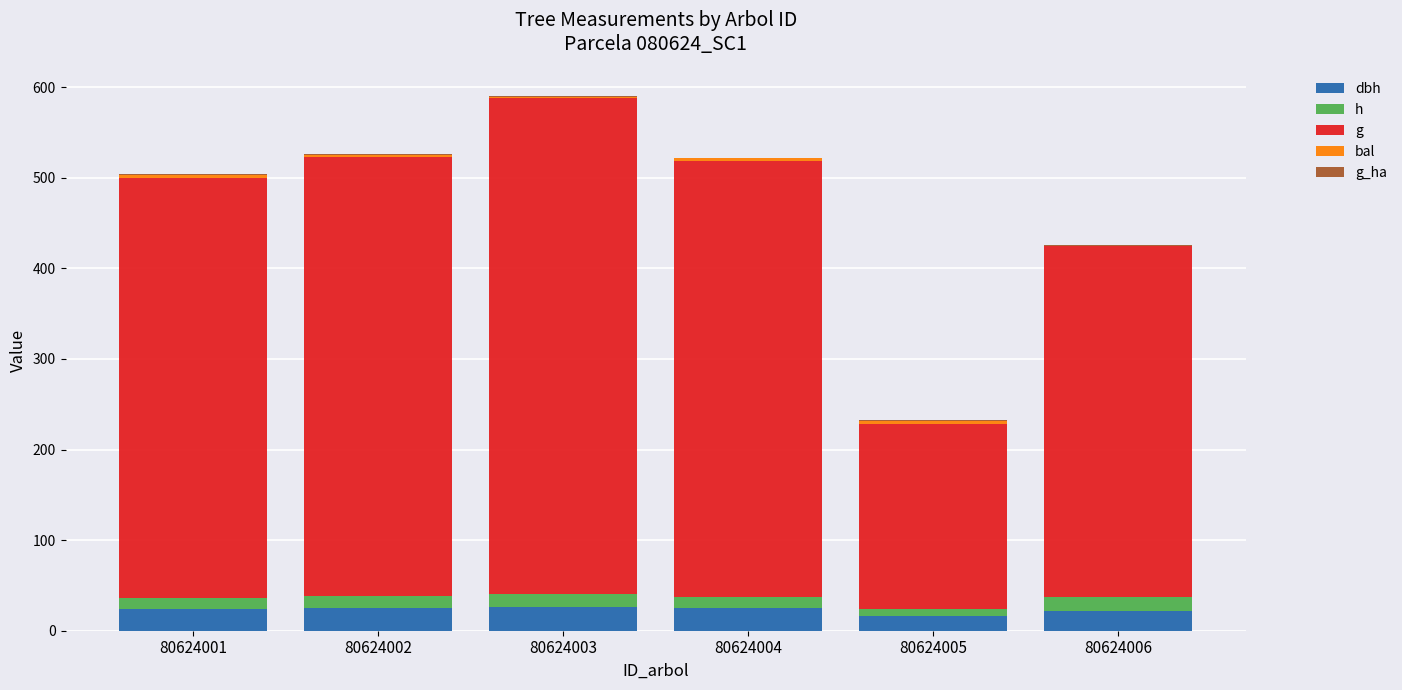

At which category is the sum across all series the highest?

80624003